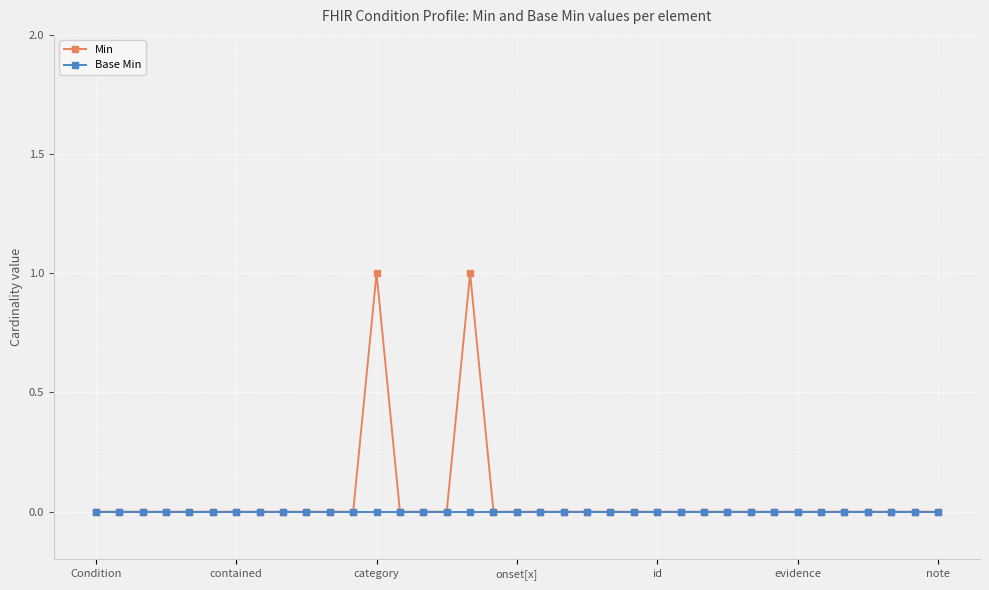

What is the sum of all Min values?

2